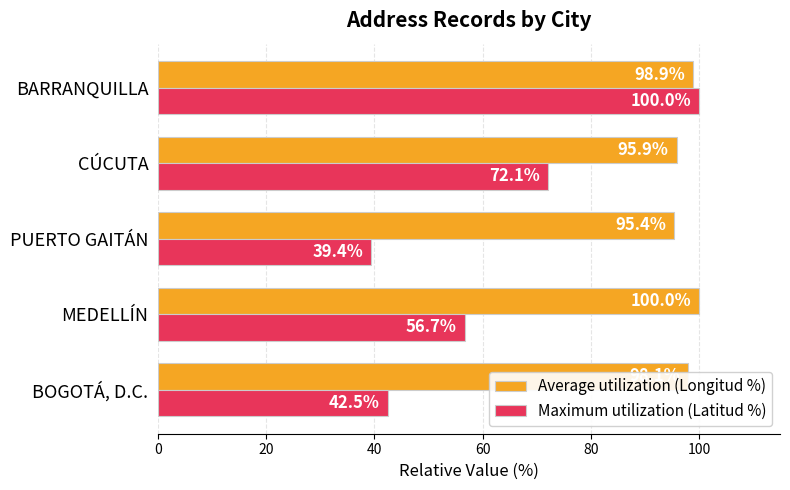

At which label does Average utilization (Longitud %) reach its minimum?

PUERTO GAITÁN